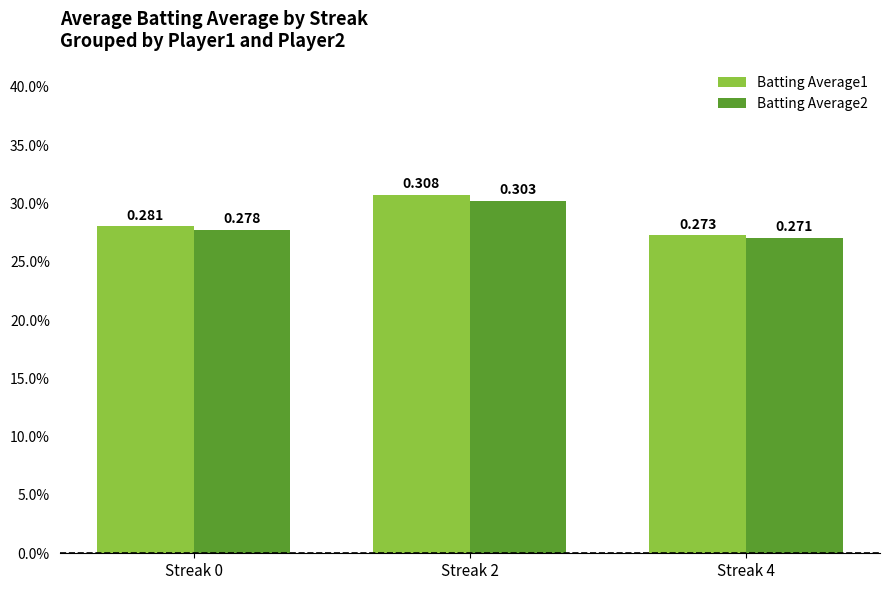

True or false: Batting Average1 has a value of 0.3 at Streak 2.

True